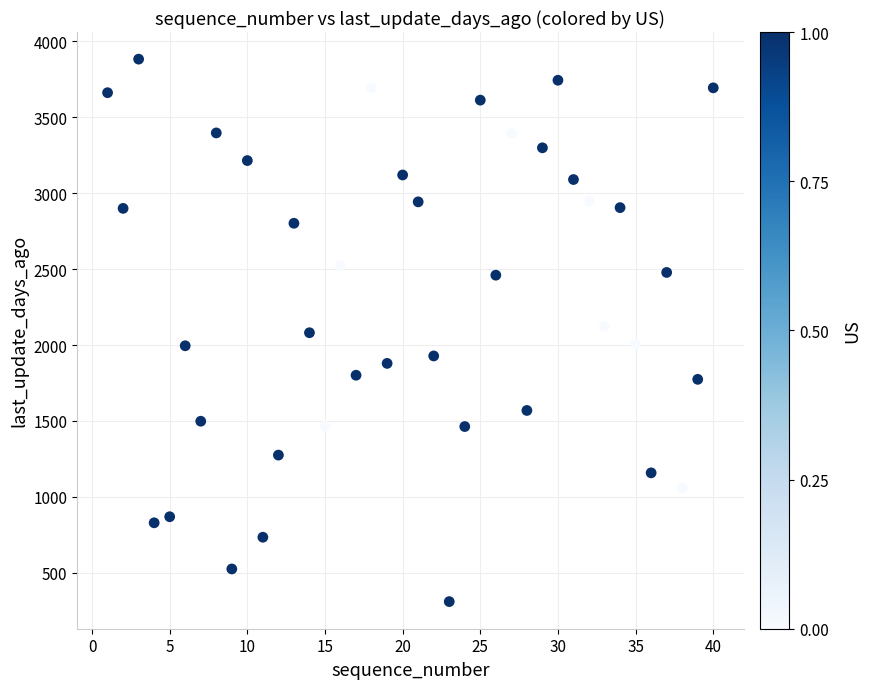

What is the range of Y values (max minus min)?

3573